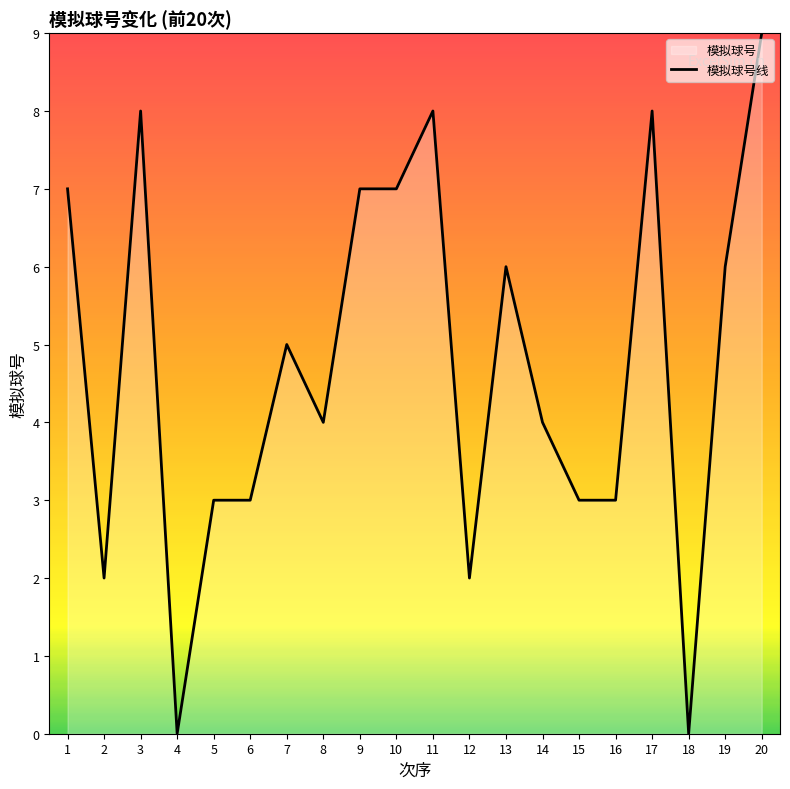

How many points are lower than both their immediate neighbors (excluding endpoints)?

5